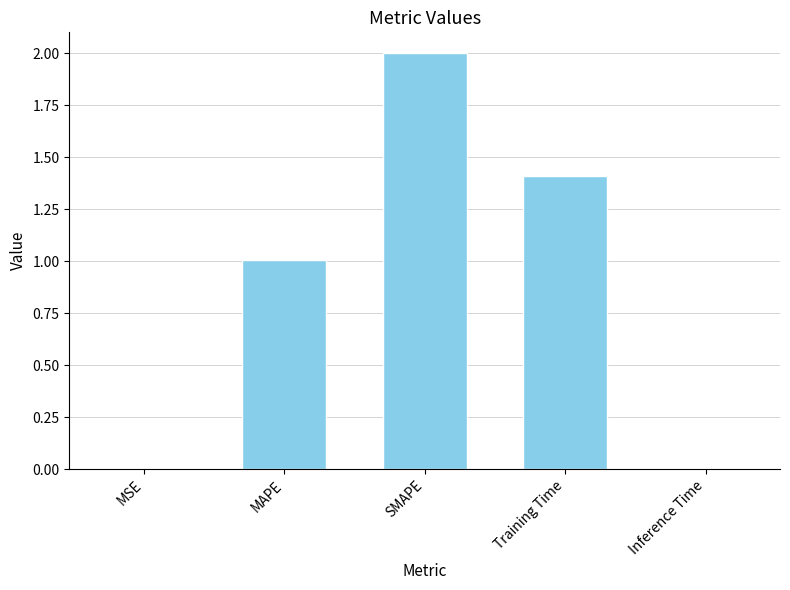

What is the sum of the values at Training Time and MAPE?

2.4